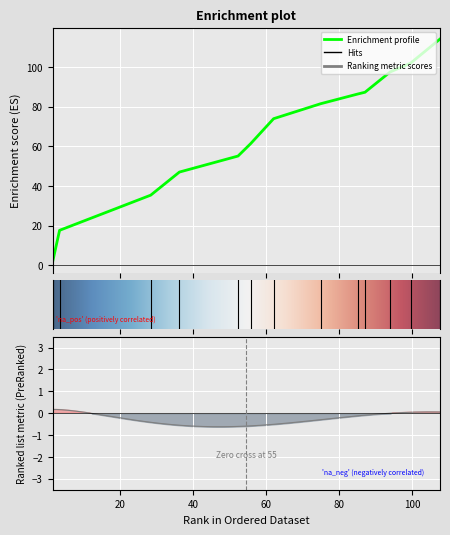

Is it true that the value at 10 is 29.7?

False